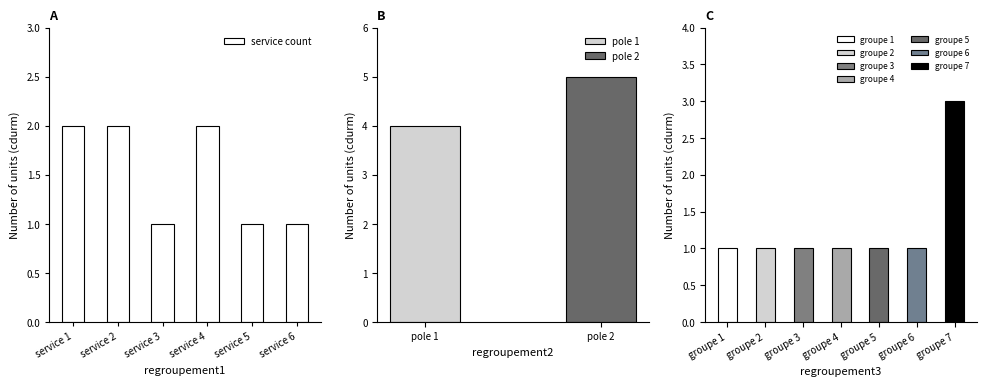

Does the chart contain any negative values?

No